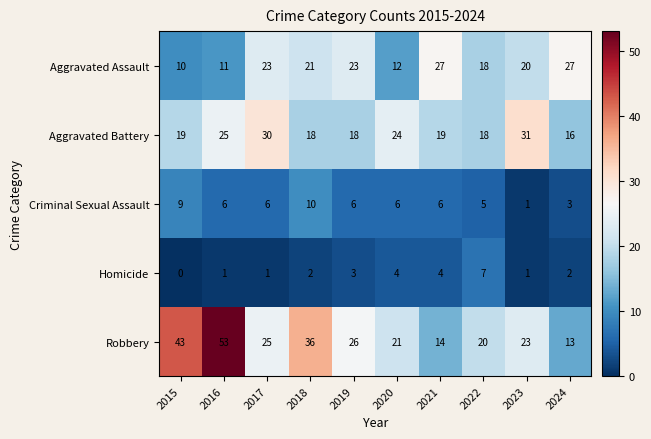

How many categories are shown in the chart?

10